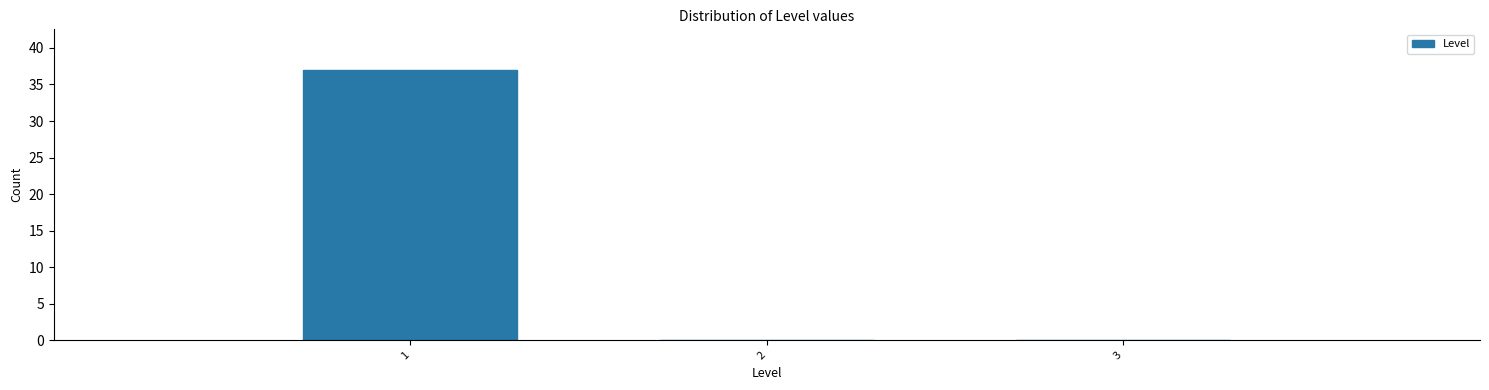

Over which range of the x-axis is the bar tallest?

0.5 to 1.5